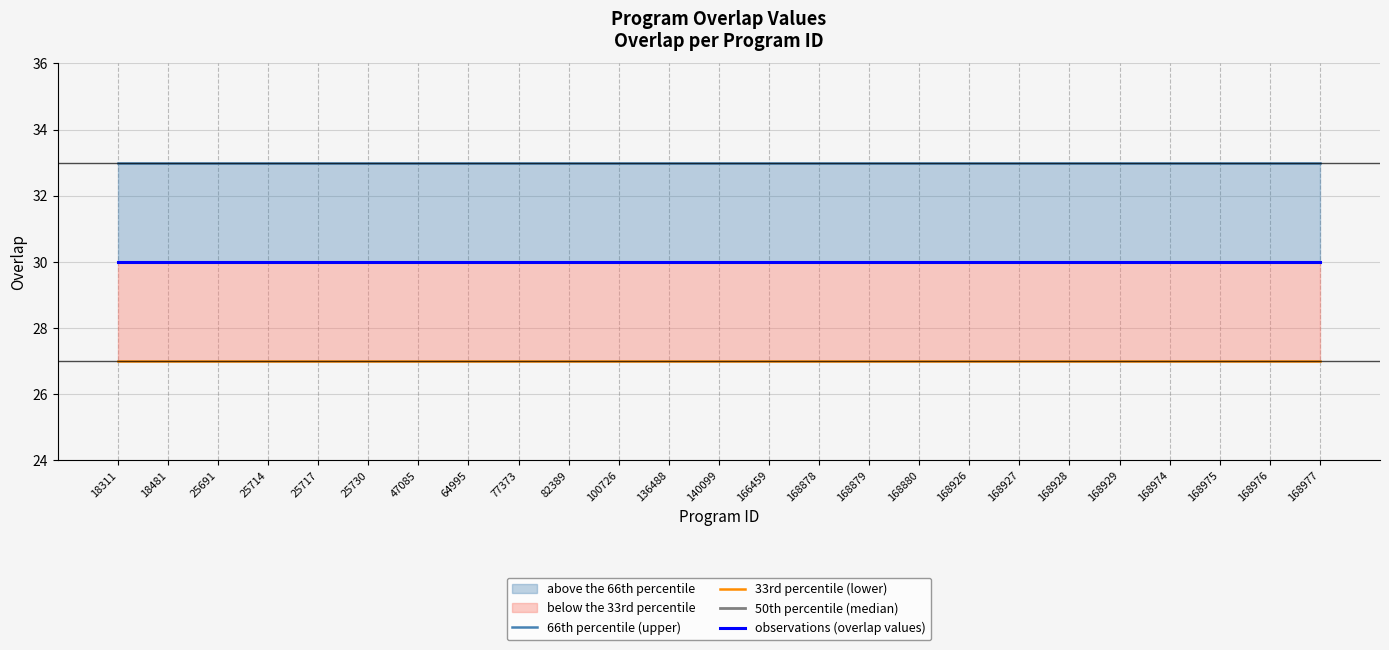

Between 100726 and 168977, which series saw the biggest shift?

66th percentile (upper)